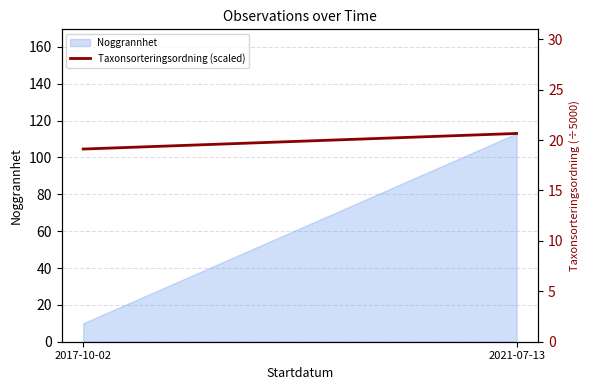

The value at 2017-10-02 is 8.9. True or false?

False